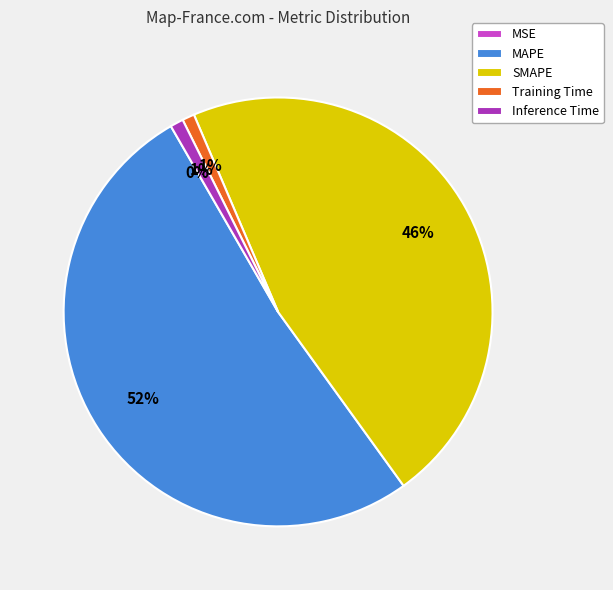

What percentage is the SMAPE slice, to the nearest percent?

46%